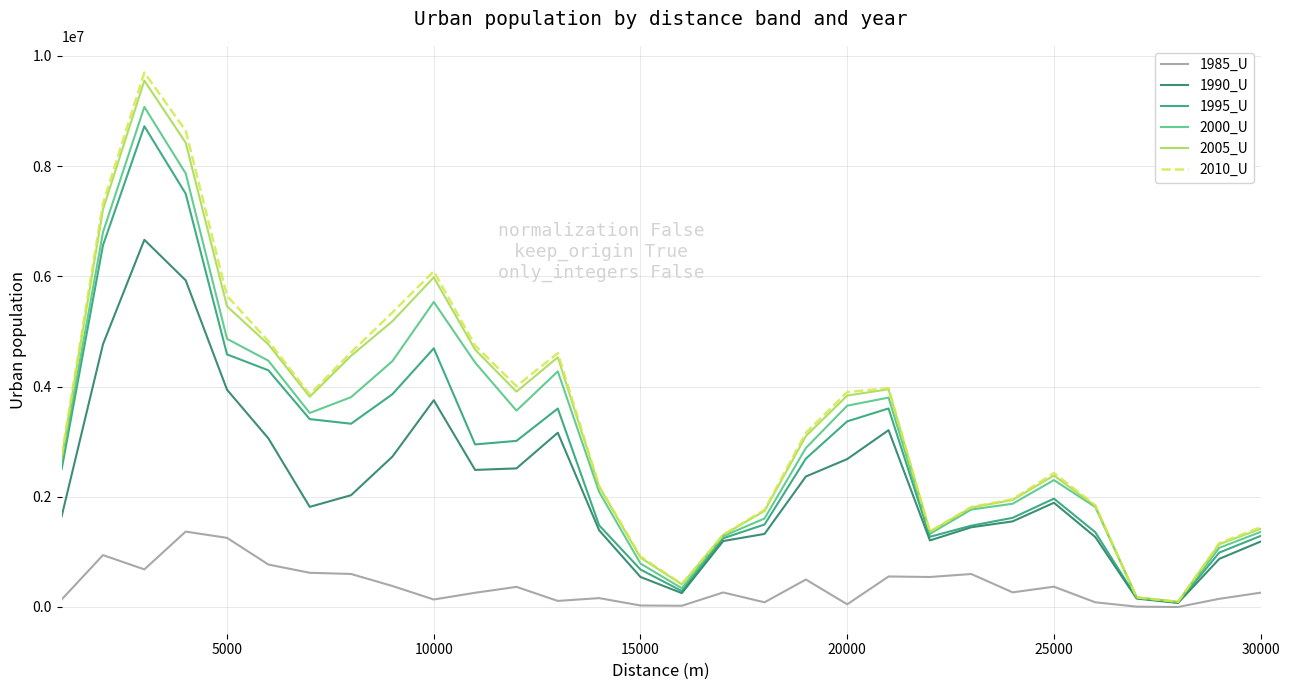

Is this an area chart (filled region under the line)?

No